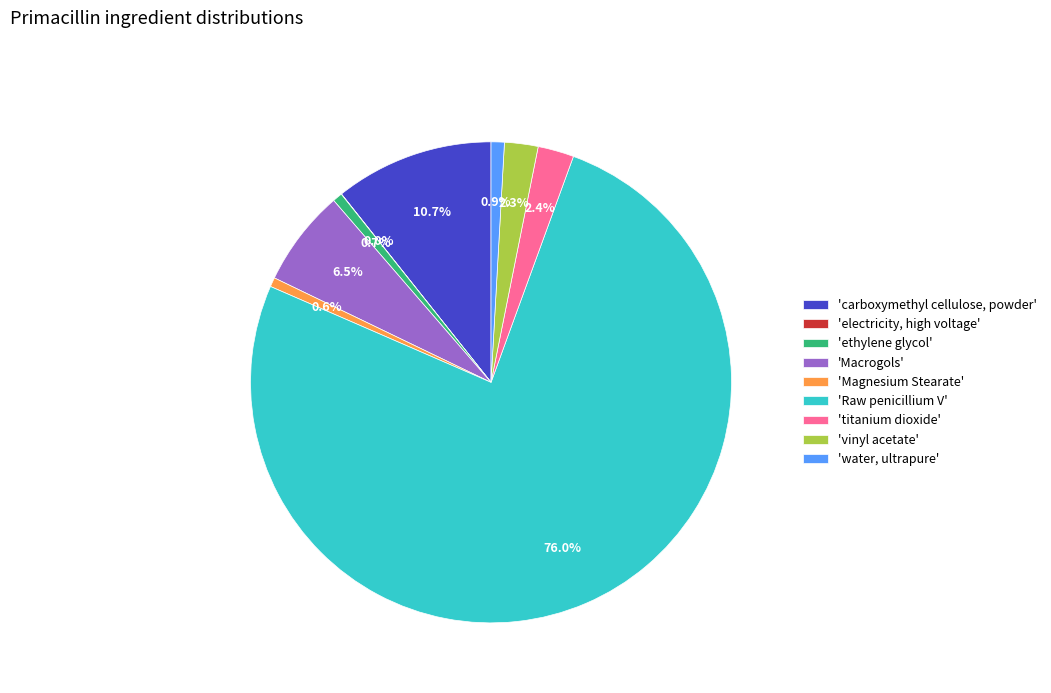

Which slice represents more than half of the pie?

'Raw penicillium V'